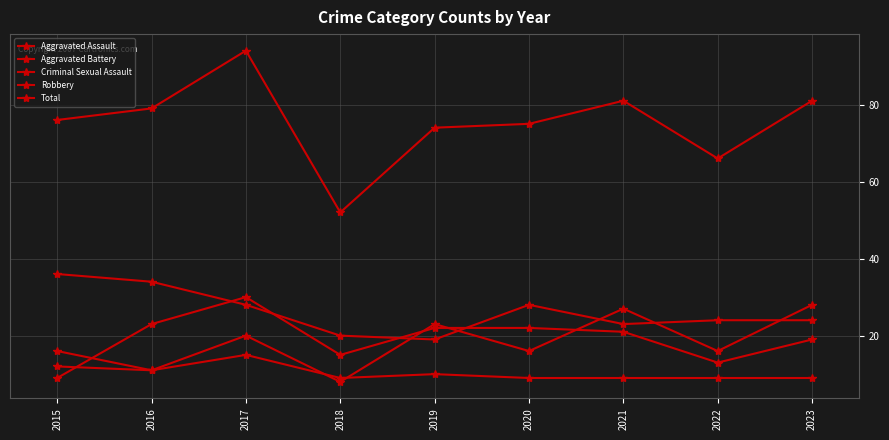

What is the difference between the maximum and second lowest values in the Aggravated Assault series?

17